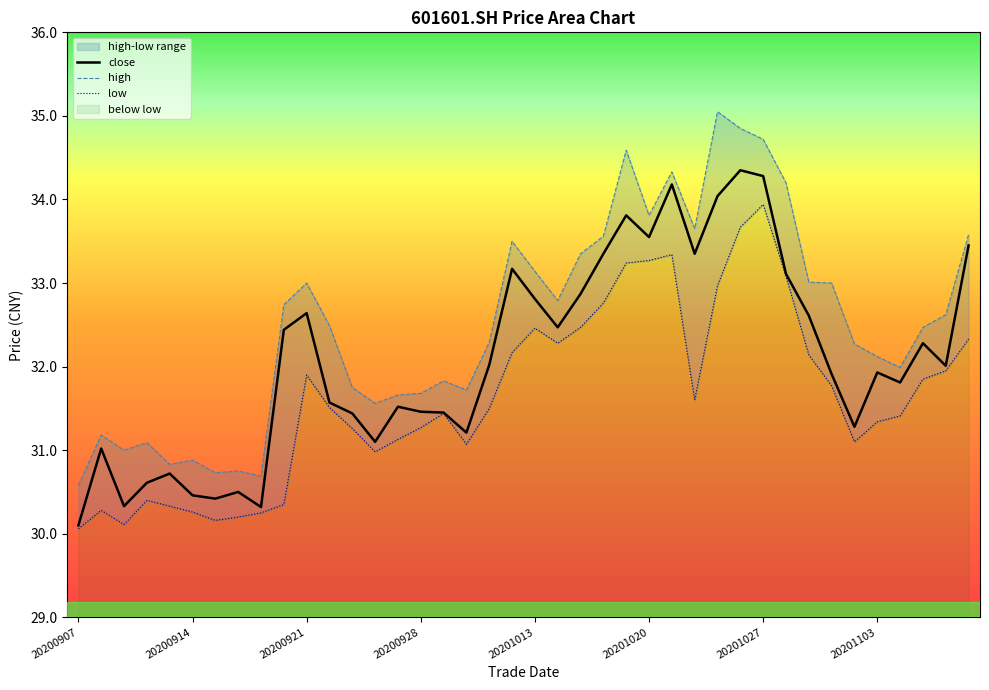

At which label does close reach its minimum?

20200907